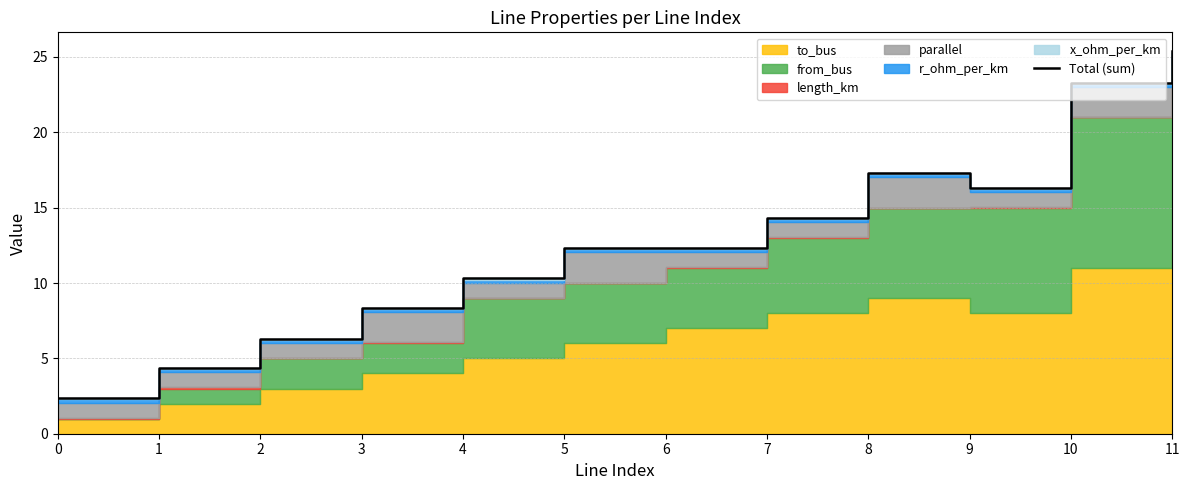

What is the change in value from 6 to 11?

+13.0